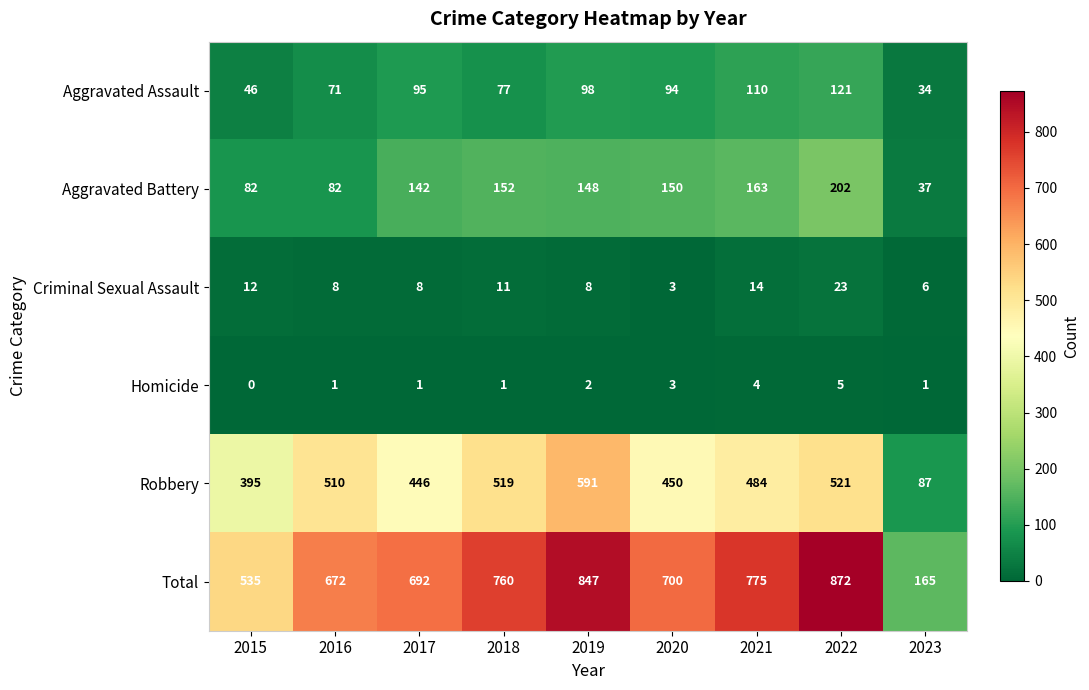

Which series has the largest range (max minus min)?

Total